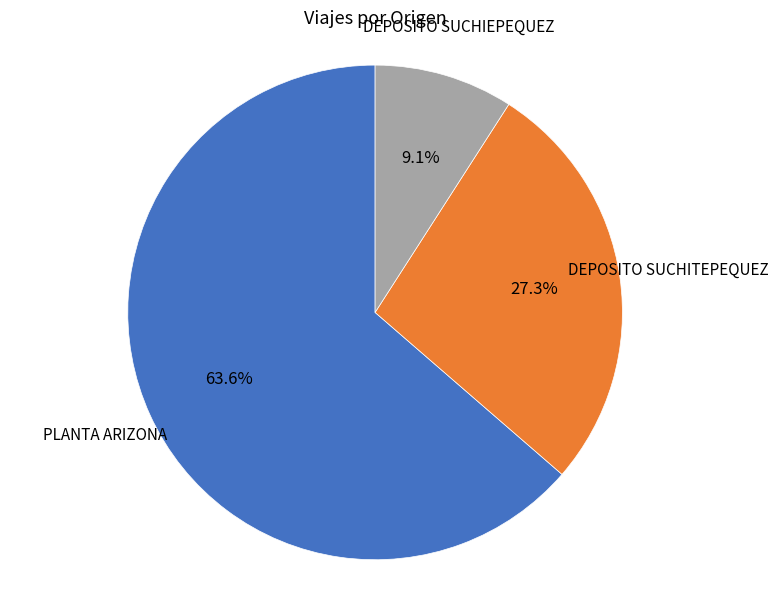

How many slices are in this pie chart?

3